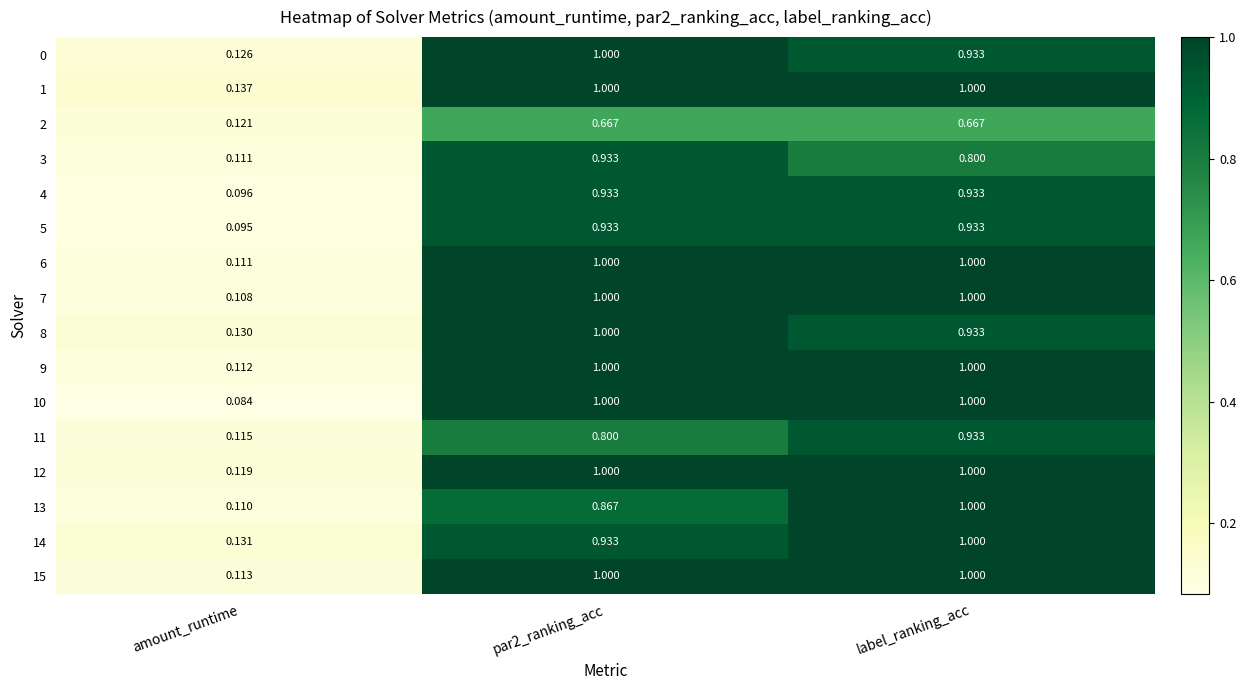

Is the value of 5 at par2_ranking_acc greater than the value of 14 at label_ranking_acc?

No